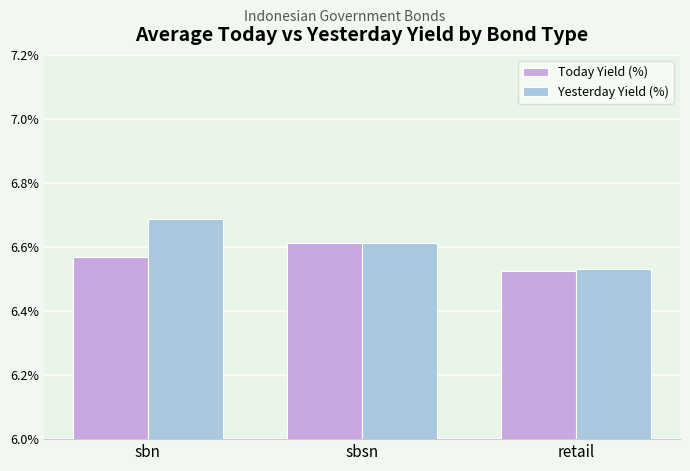

The value of Yesterday Yield (%) at sbsn is 2.3. True or false?

False